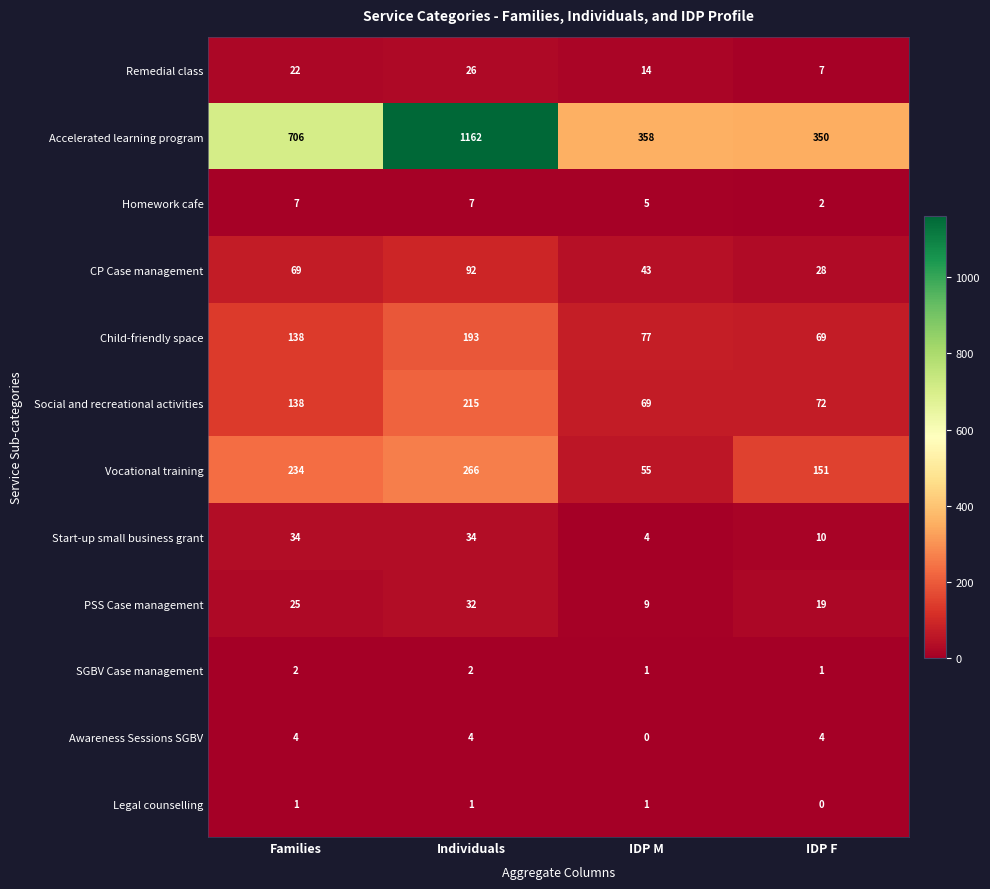

What is the difference between the maximum and minimum values in the PSS Case management series?

23